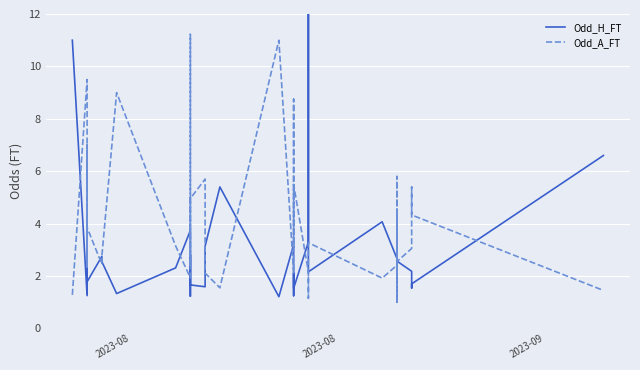

What are all the series names shown in the legend?

Odd_H_FT, Odd_A_FT